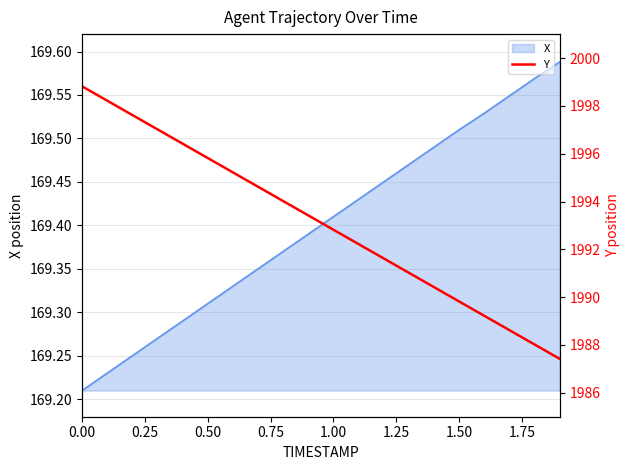

True or false: X has a value of 90.5 at 0.00.

False